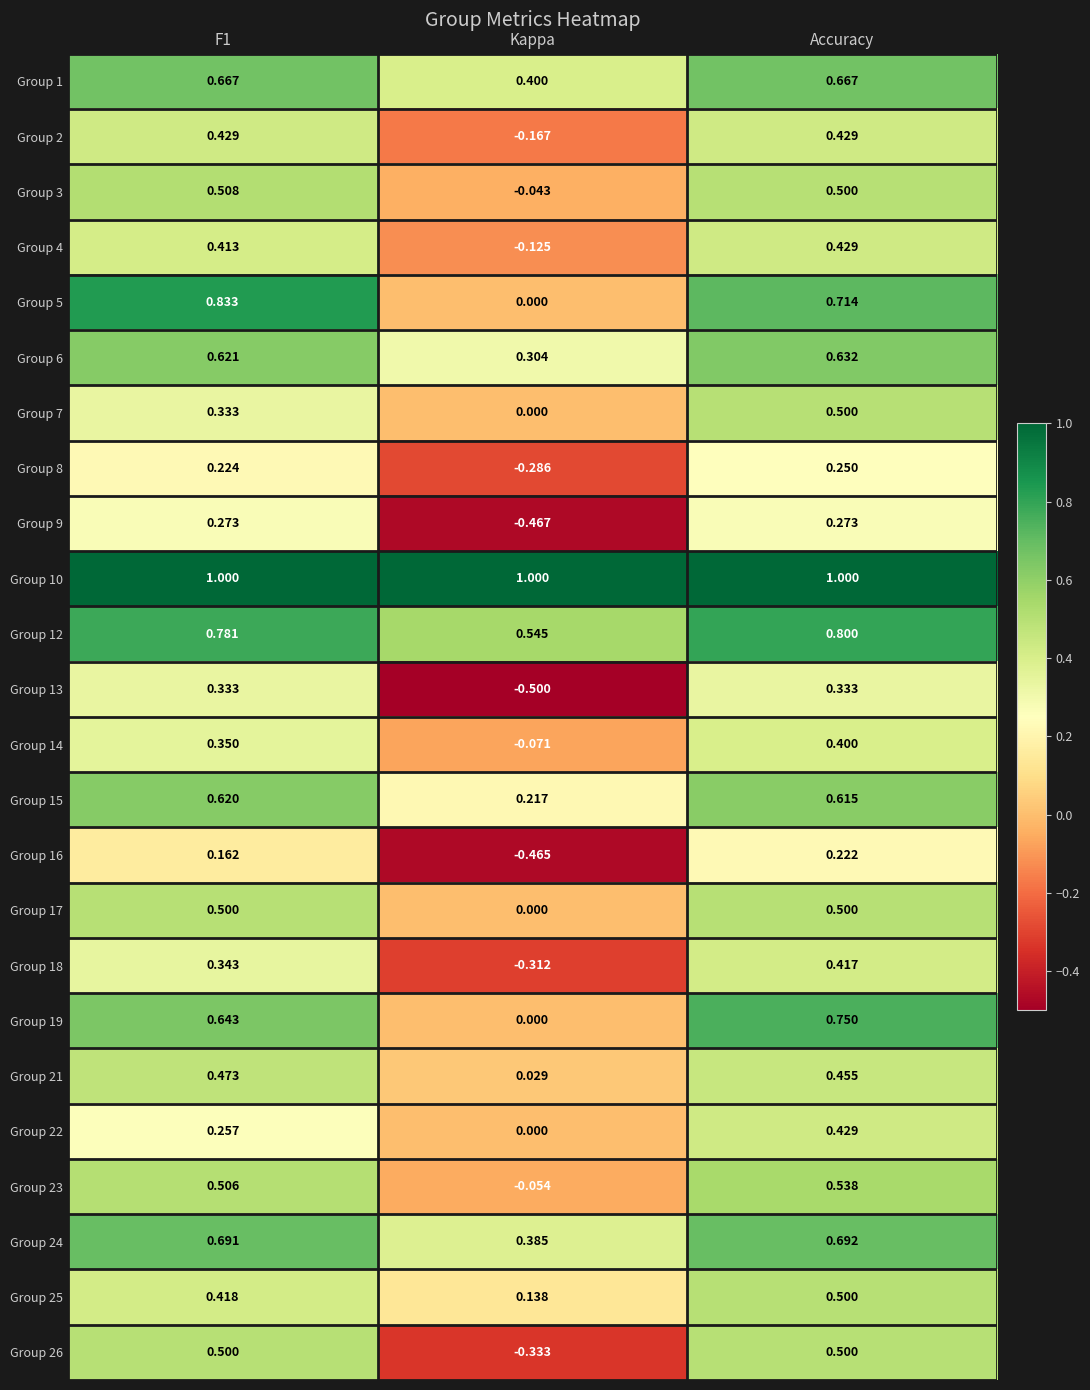

Where is Group 14 nearest to the value 0?

Kappa